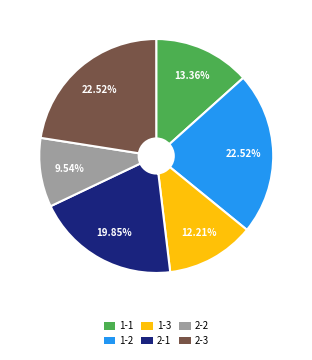

Does 1-2 represent more than half of the total?

No